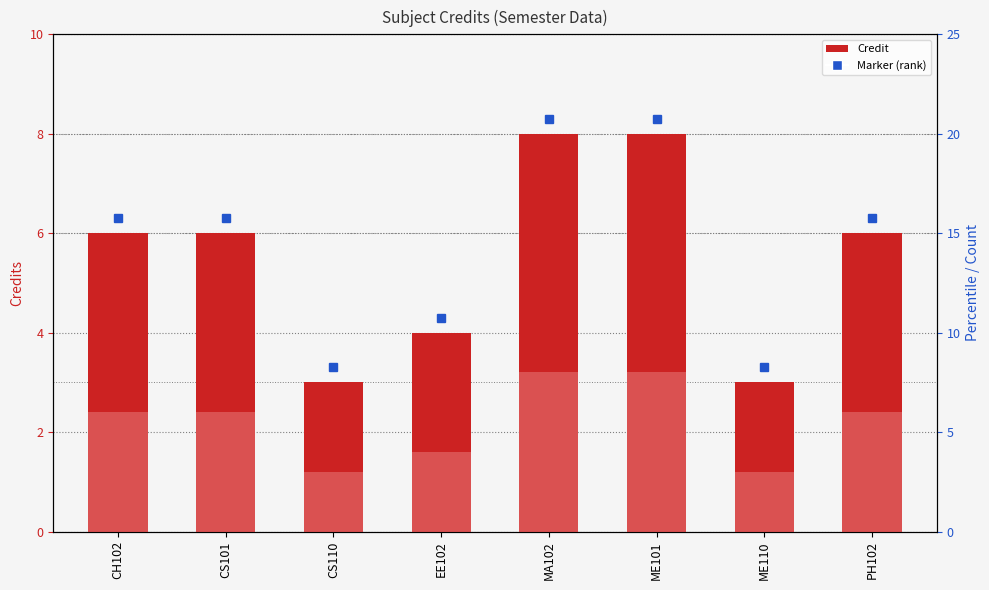

Between CH102 and EE102, which is larger?

CH102